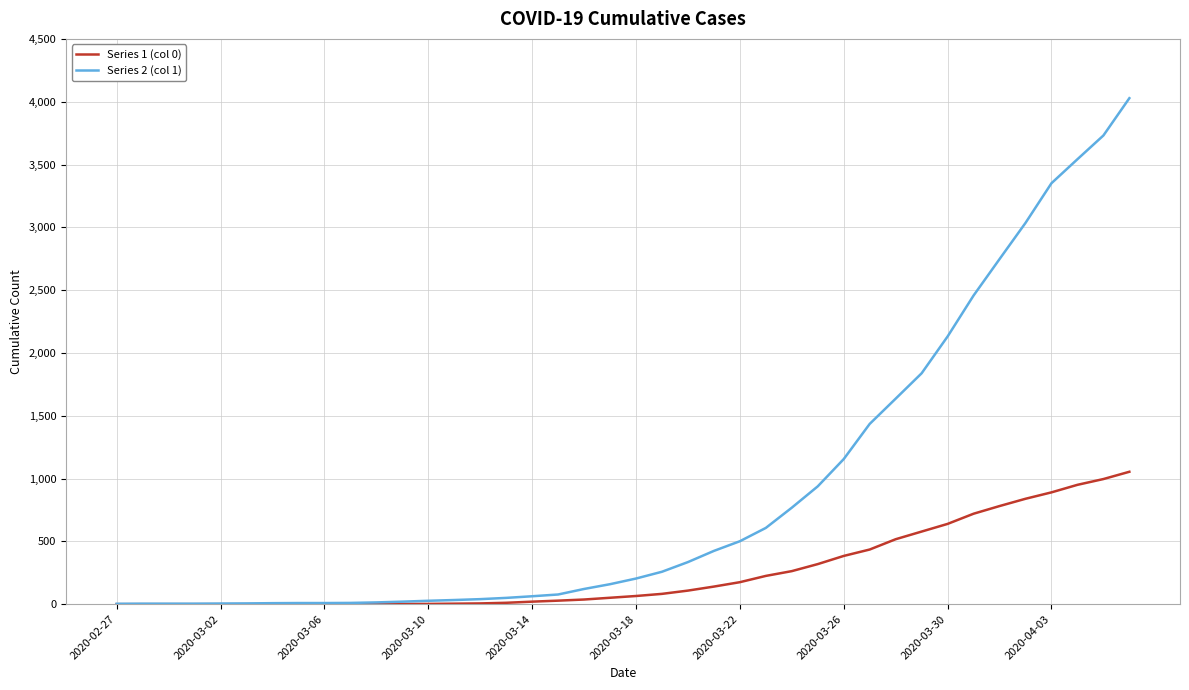

Which series has the widest spread of values?

Series 2 (col 1)